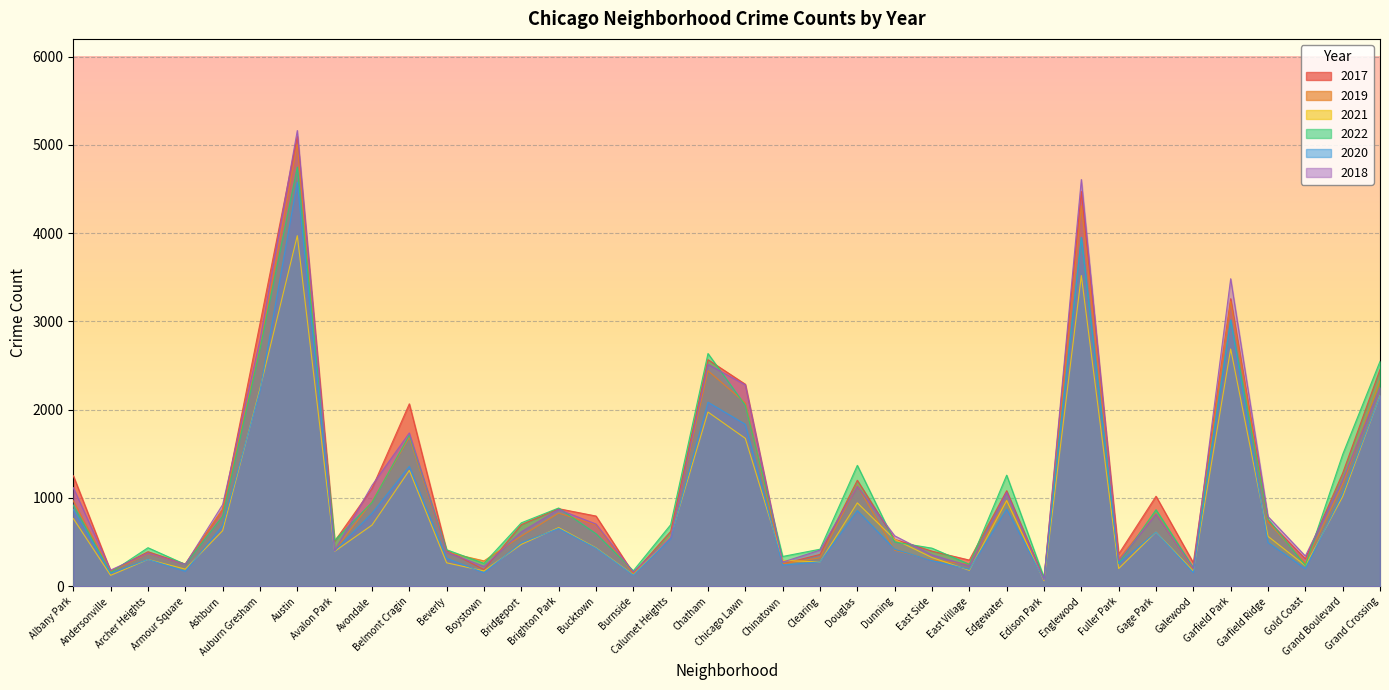

Read the 2022 value at Avondale, to the nearest 10.

950